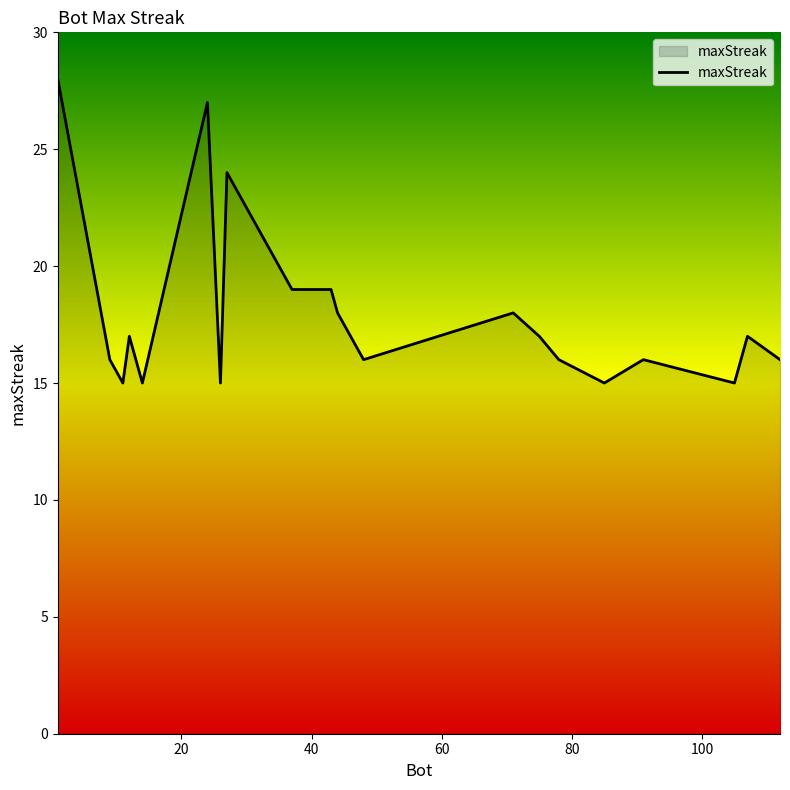

What is the difference between the maximum and minimum values?

13